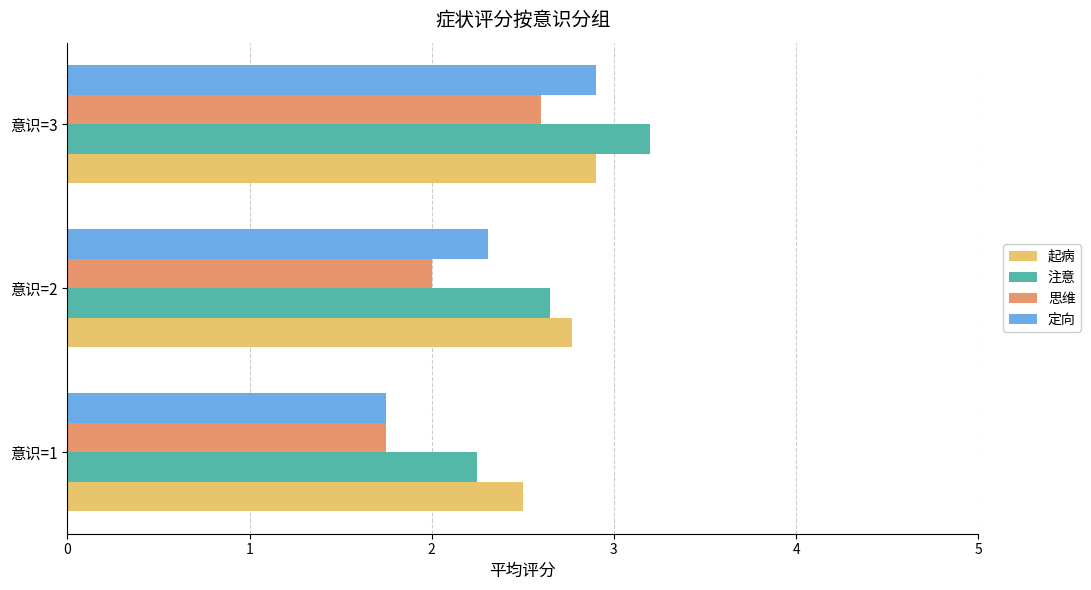

At which category is the sum across all series the highest?

意识=3